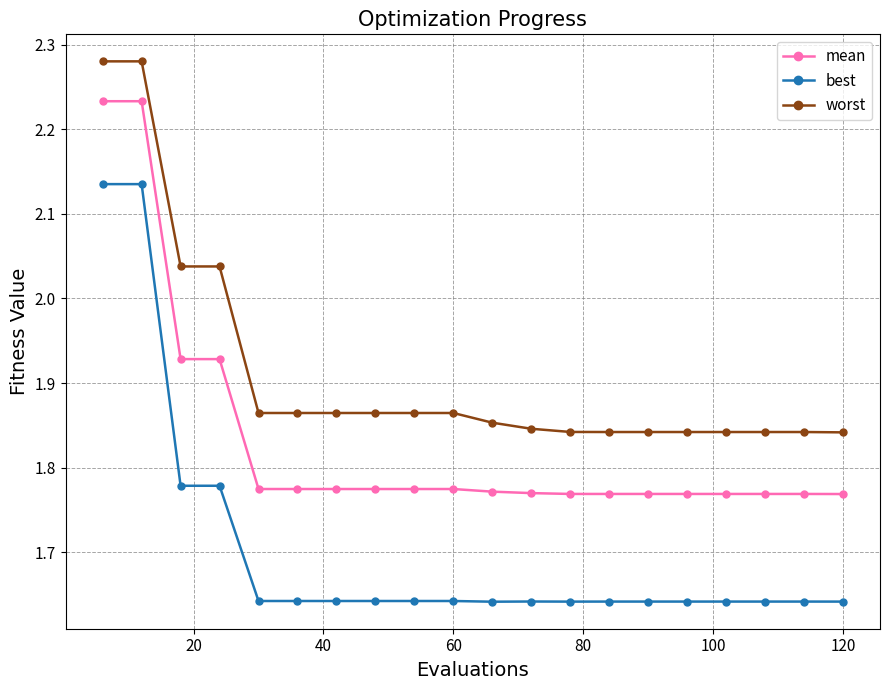

How many mean values are between 1 and 2?

18